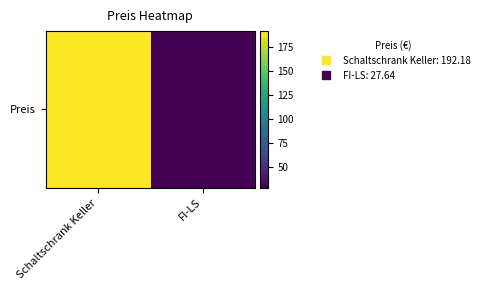

What is the minimum value shown in the chart?

27.6